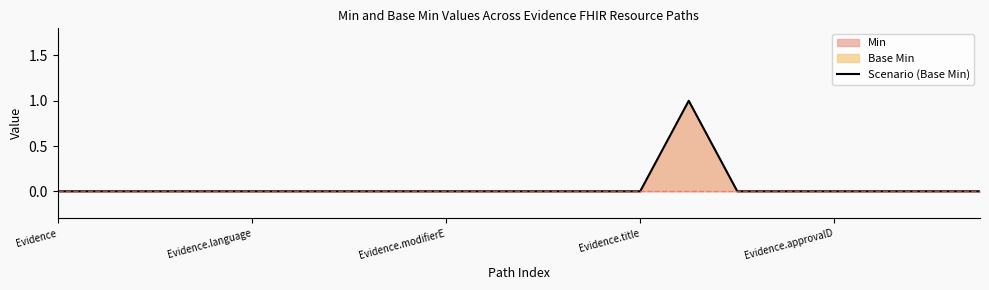

True or false: the data shows 0 at Evidence.approvalD.

True